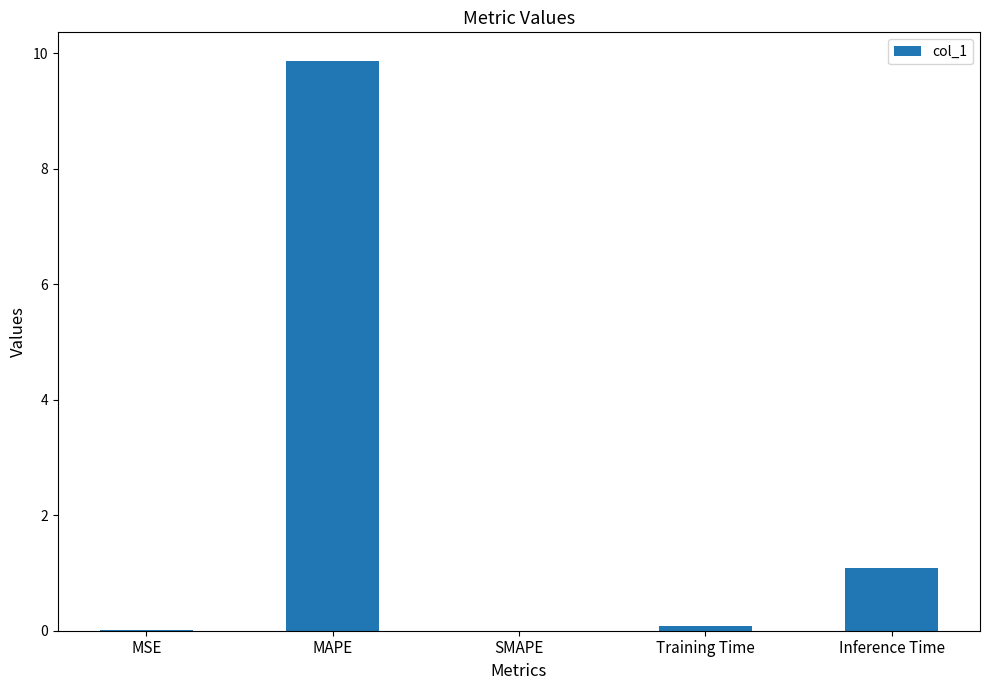

True or false: the data shows 0.7 at Inference Time.

False